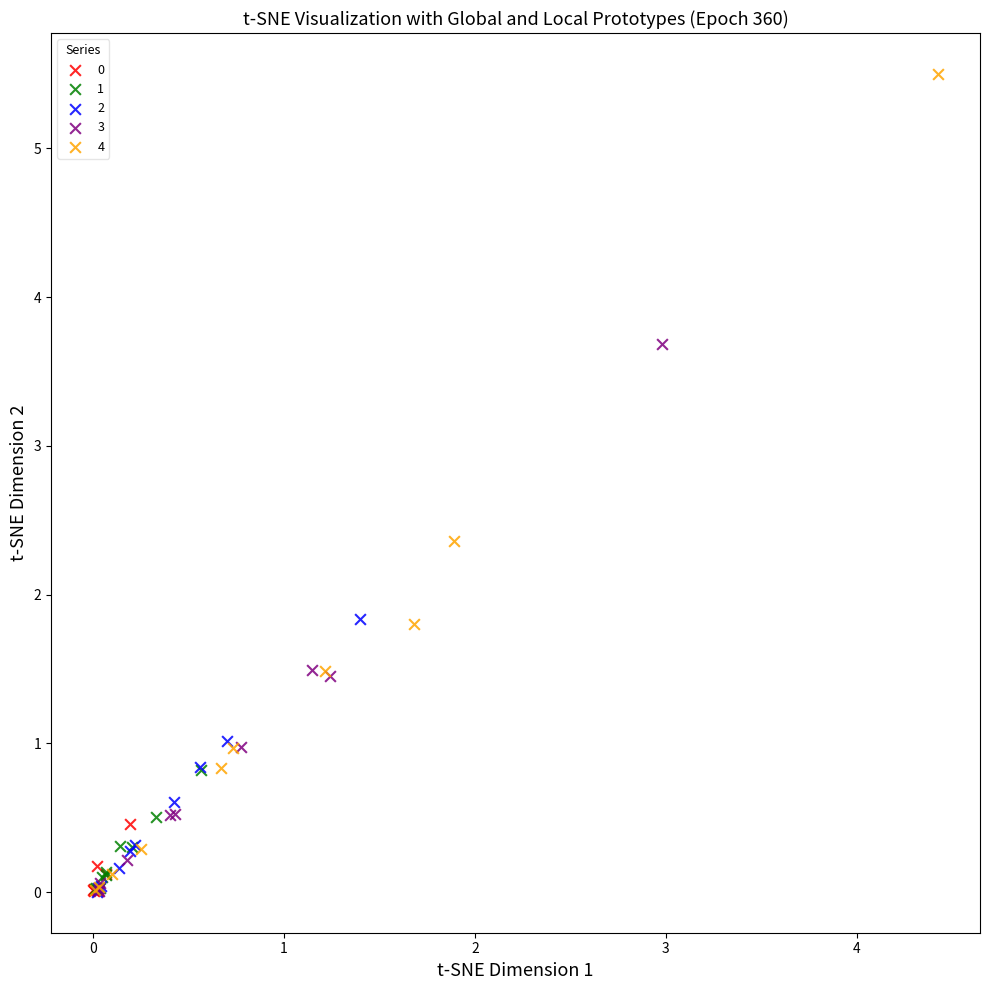

Which series has the widest spread of Y values?

4